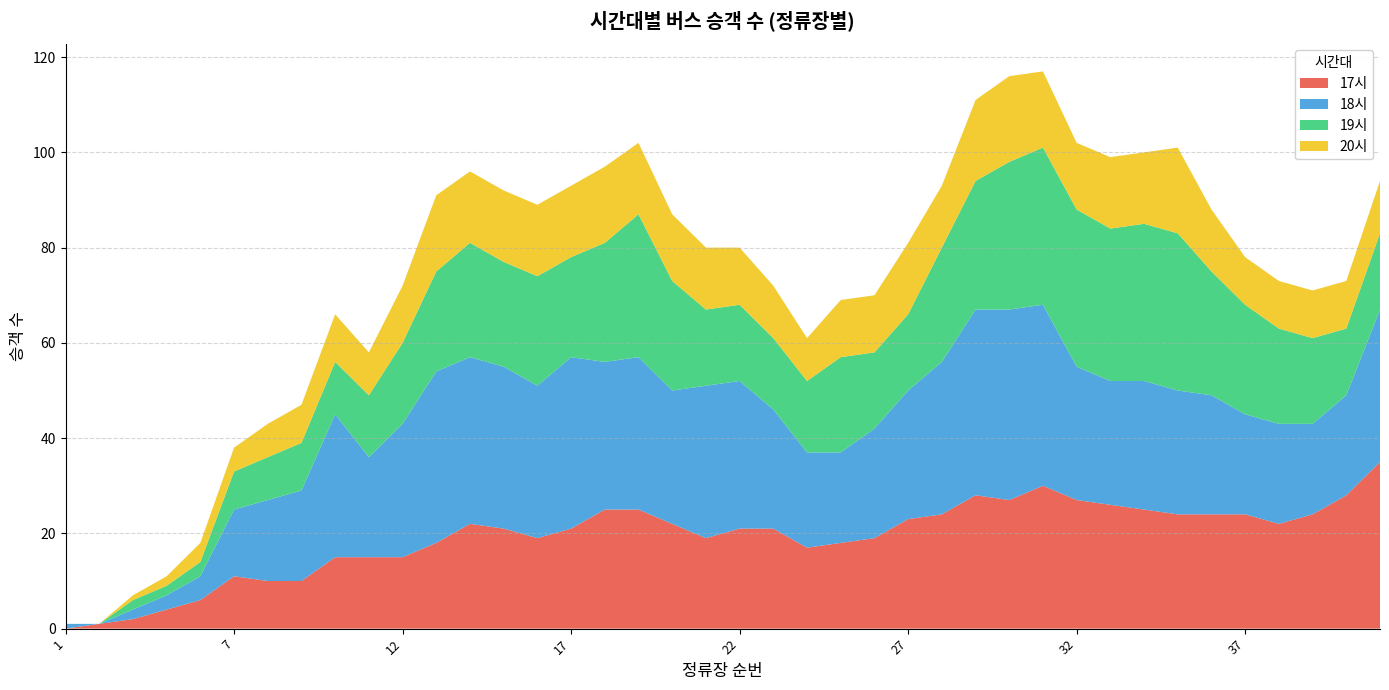

Reading left to right, extract all data points from this chart.

17시: 1=0	2=1	3=2	4=4	5=6	7=11	8=10	9=10	10=15	11=15	12=15	13=18	14=22	15=21	16=19	17=21	18=25	19=25	20=22	21=19	22=21	23=21	24=17	25=18	26=19	27=23	28=24	29=28	30=27	31=30	32=27	33=26	34=25	35=24	36=24	37=24	38=22	39=24	40=28	41=35
18시: 1=1	2=0	3=2	4=3	5=5	7=14	8=17	9=19	10=30	11=21	12=28	13=36	14=35	15=34	16=32	17=36	18=31	19=32	20=28	21=32	22=31	23=25	24=20	25=19	26=23	27=27	28=32	29=39	30=40	31=38	32=28	33=26	34=27	35=26	36=25	37=21	38=21	39=19	40=21	41=32
19시: 1=0	2=0	3=2	4=2	5=3	7=8	8=9	9=10	10=11	11=13	12=17	13=21	14=24	15=22	16=23	17=21	18=25	19=30	20=23	21=16	22=16	23=15	24=15	25=20	26=16	27=16	28=24	29=27	30=31	31=33	32=33	33=32	34=33	35=33	36=26	37=23	38=20	39=18	40=14	41=16
20시: 1=0	2=0	3=1	4=2	5=4	7=5	8=7	9=8	10=10	11=9	12=12	13=16	14=15	15=15	16=15	17=15	18=16	19=15	20=14	21=13	22=12	23=11	24=9	25=12	26=12	27=15	28=13	29=17	30=18	31=16	32=14	33=15	34=15	35=18	36=13	37=10	38=10	39=10	40=10	41=11